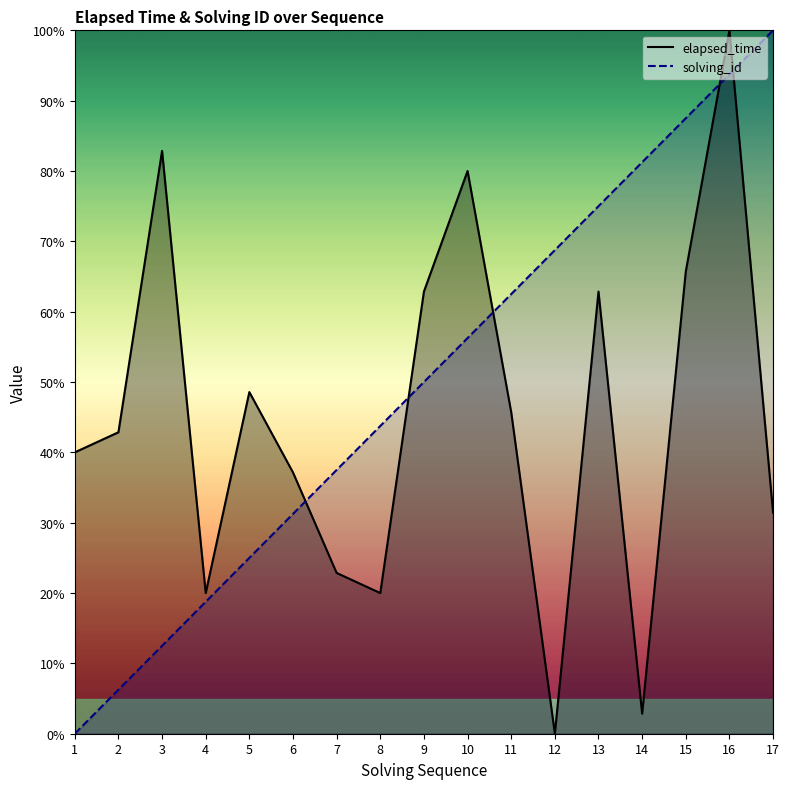

The elapsed_time series shows 10.9 at 7. True or false?

False